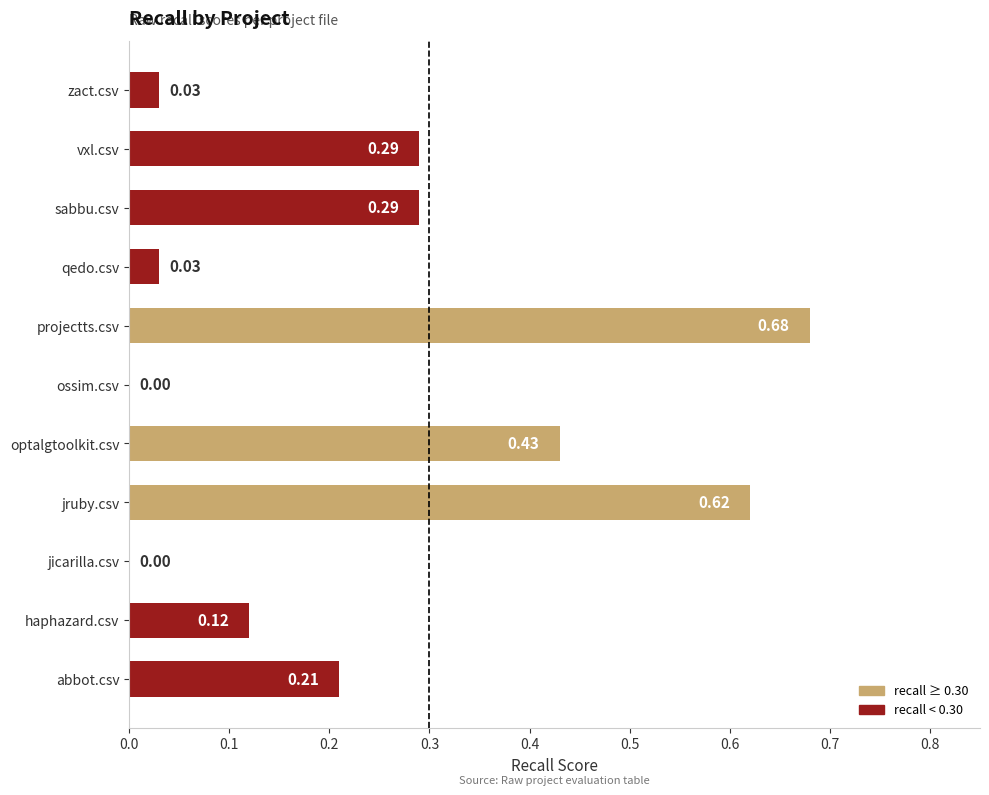

Are the bars grouped side by side (vs. stacked)?

No